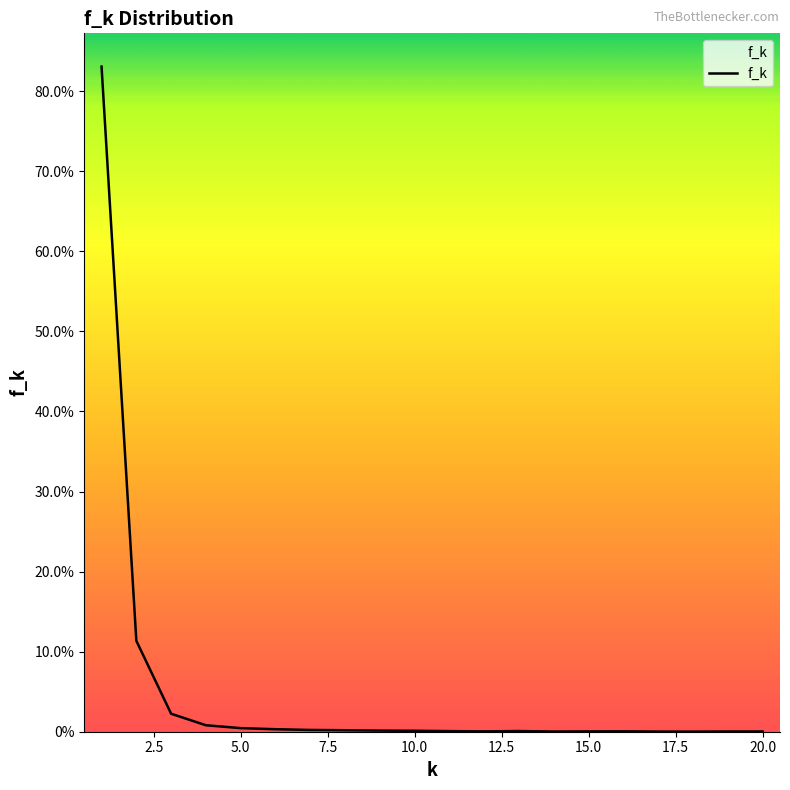

Reading right to left, what are all the values shown in this chart?

0.0	0.0	0.0	0.0	0.0	0.0	0.0	0.0	0.0	0.0	0.0	0.0	0.0	0.0	0.0	0.0	0.0	0.0	0.1	0.8